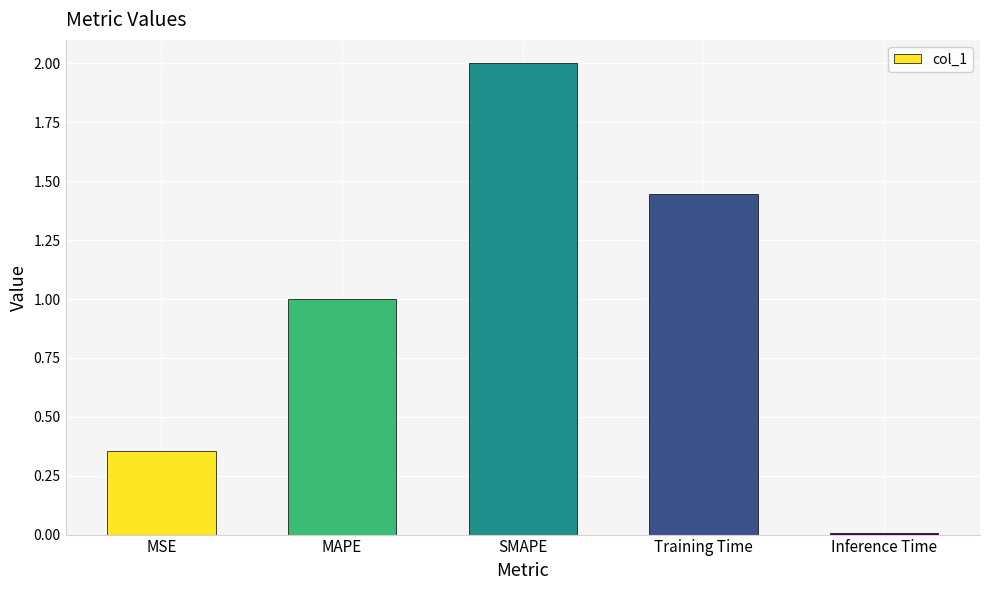

What is the change in value from MAPE to Training Time?

+0.4